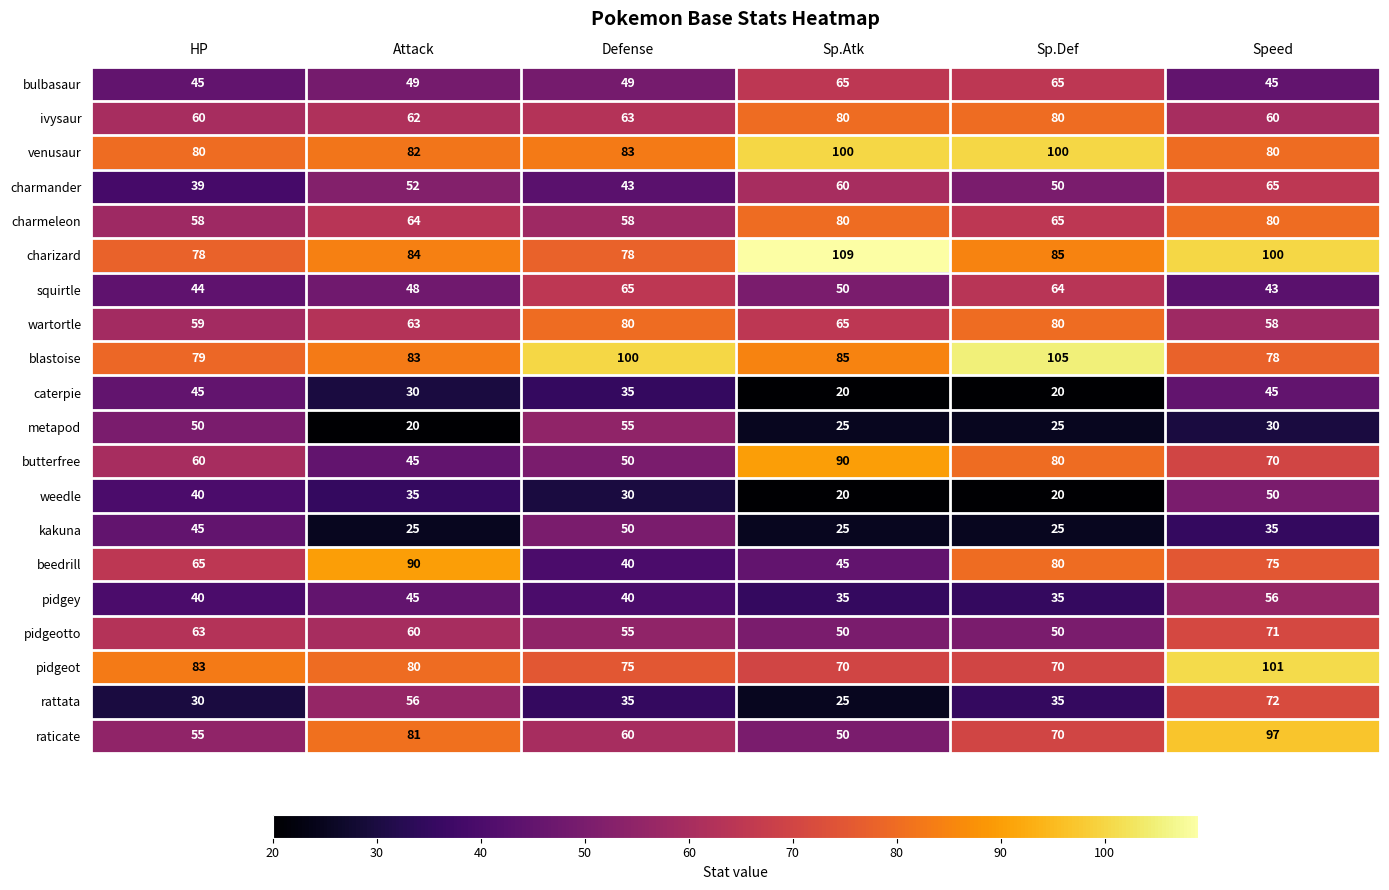

What is the approximate value of pidgey at Sp.Def, to the nearest 5?

35